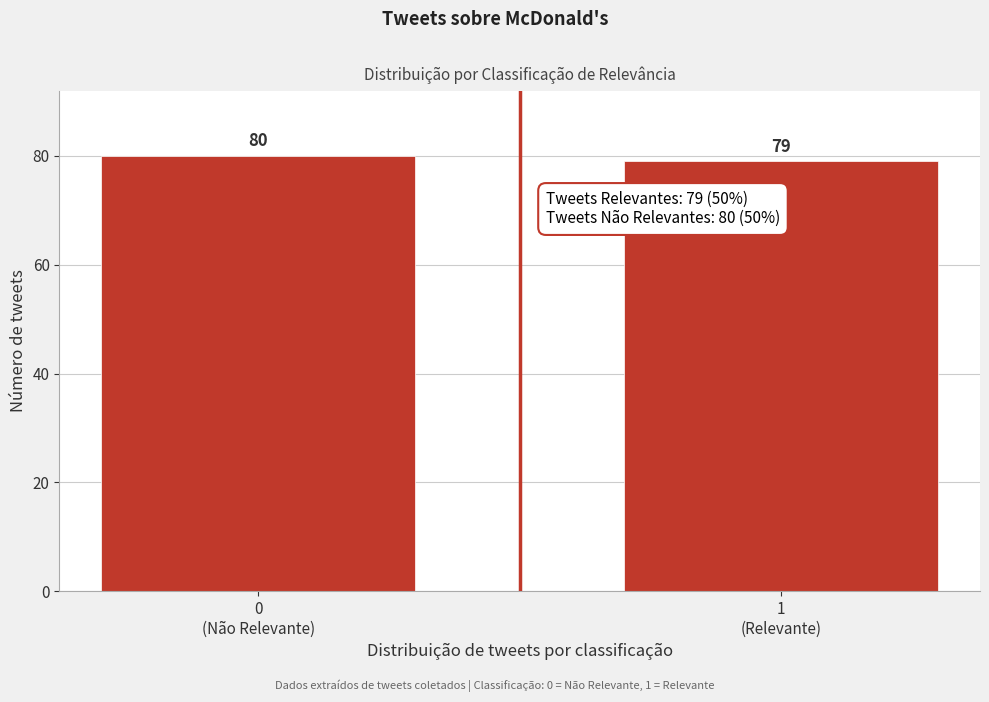

Reading left to right, extract all data points from this chart.

80	79